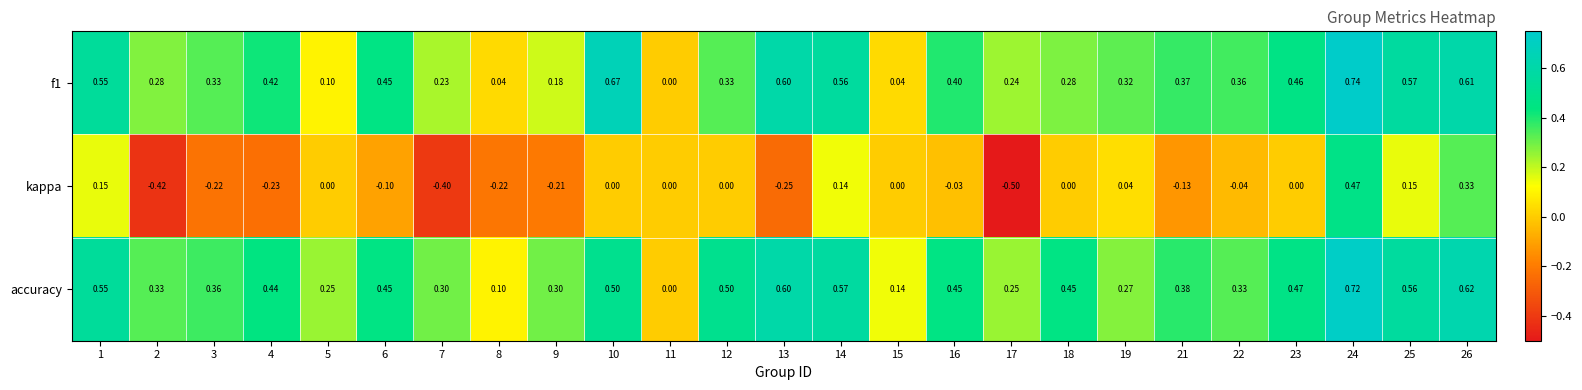

At which category does the chart reach its peak across all series?

24